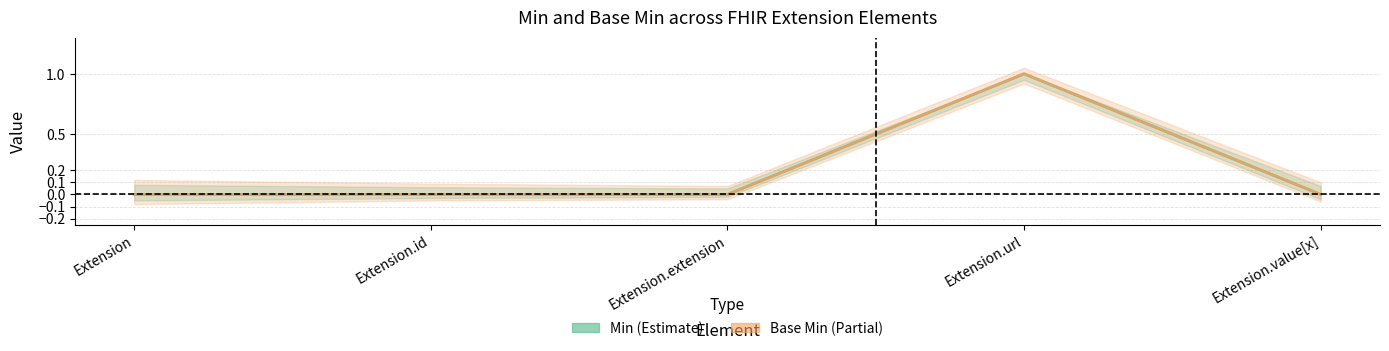

The Base Min series shows 0 at Extension.value[x]. True or false?

True